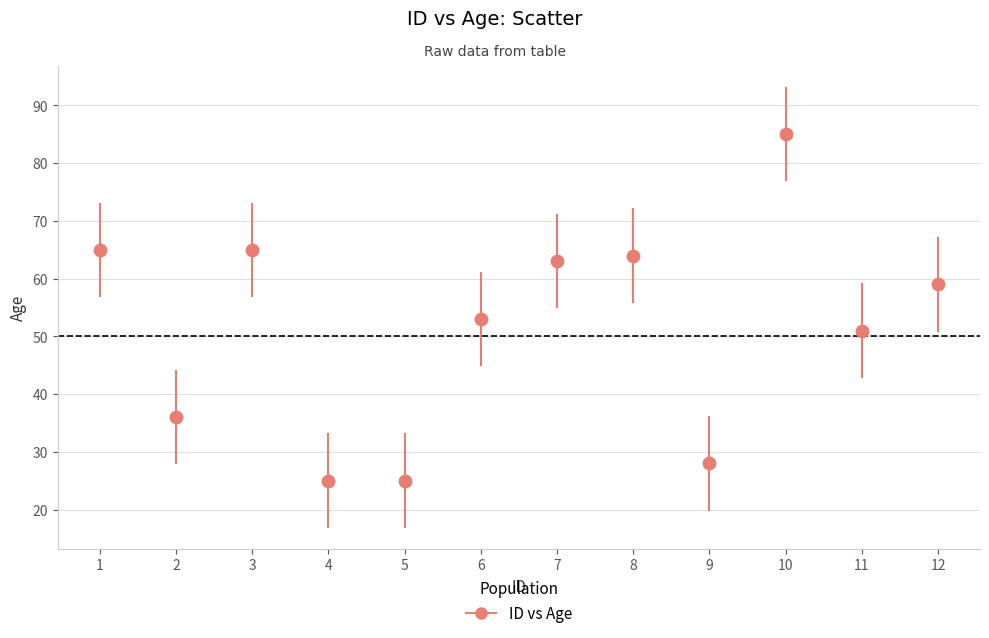

What is the range of Y values (max minus min)?

60